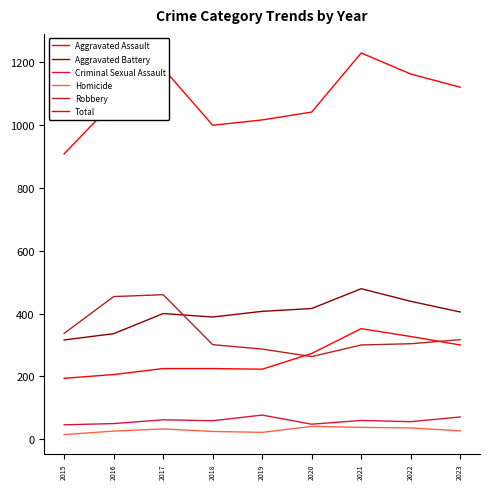

What is the approximate value of Criminal Sexual Assault at 2020, to the nearest 5?

50